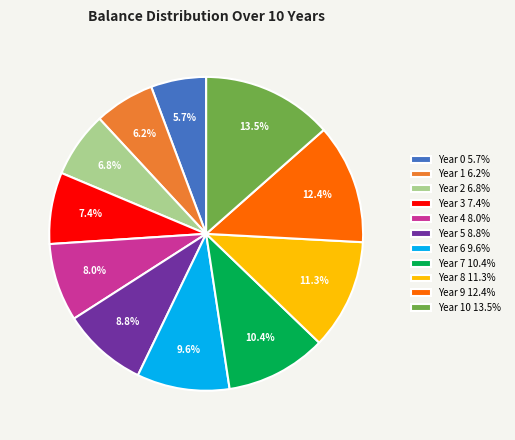

Rank the categories by value from lowest to highest.

Year 0 5.7%, Year 1 6.2%, Year 2 6.8%, Year 3 7.4%, Year 4 8.0%, Year 5 8.8%, Year 6 9.6%, Year 7 10.4%, Year 8 11.3%, Year 9 12.4%, Year 10 13.5%